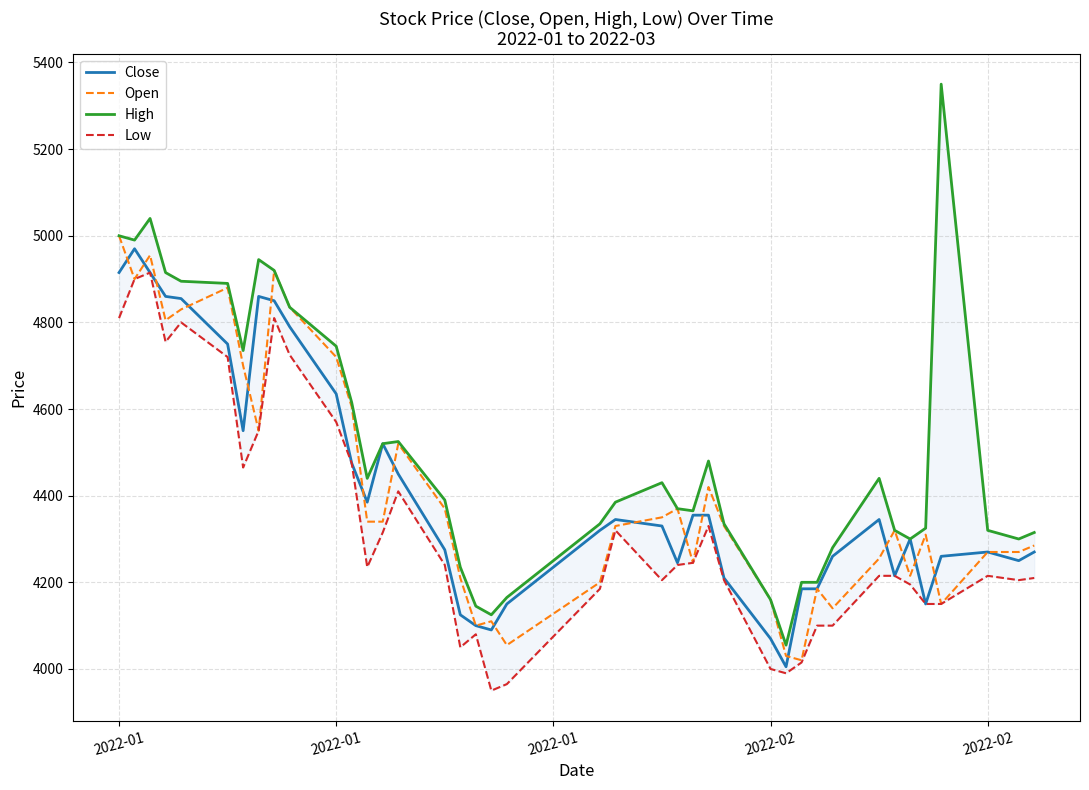

Which series has the largest range (max minus min)?

High